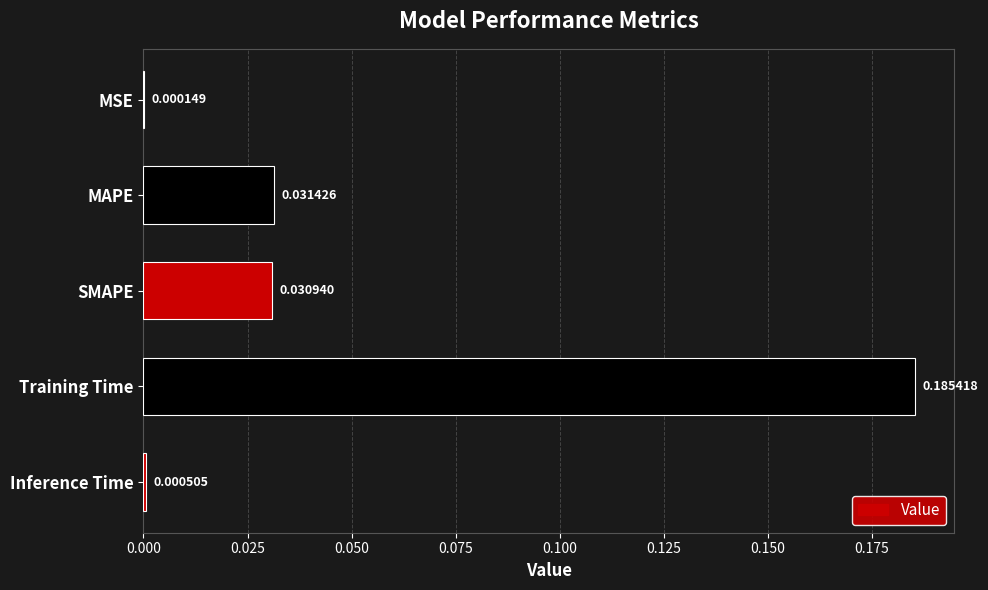

How many series are shown in this chart?

1